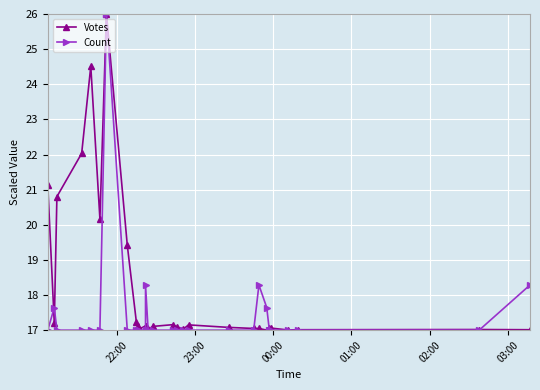

Reading right to left, extract all data points from this chart.

Votes: 17.0	17.0	17.0	17.0	17.1	17.1	17.0	17.0	17.0	17.1	17.2	17.0	17.1	17.2	17.1	17.0	17.1	17.1	17.1	17.0	17.1	17.2	19.4	26.0	20.2	24.5	22.0	20.8	17.2	21.1
Count: 18.3	17.0	17.0	17.0	17.0	17.0	17.6	18.3	17.0	17.0	17.0	17.0	17.0	17.0	17.0	17.0	18.3	17.0	17.0	17.0	17.0	17.0	17.0	26.0	17.0	17.0	17.0	17.0	17.6	17.0